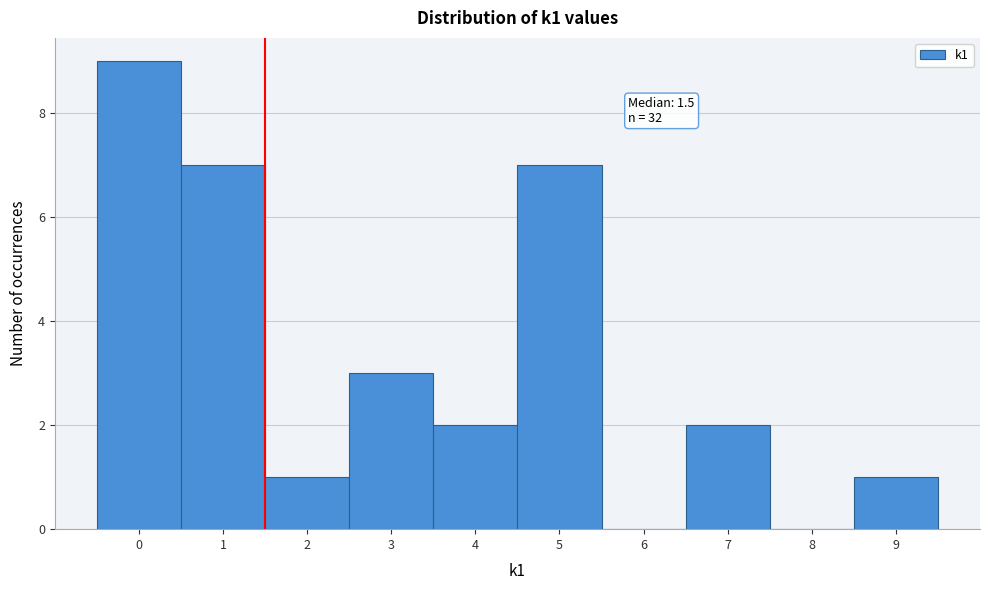

Which range on the x-axis has the tallest bar?

-0.5 to 0.5